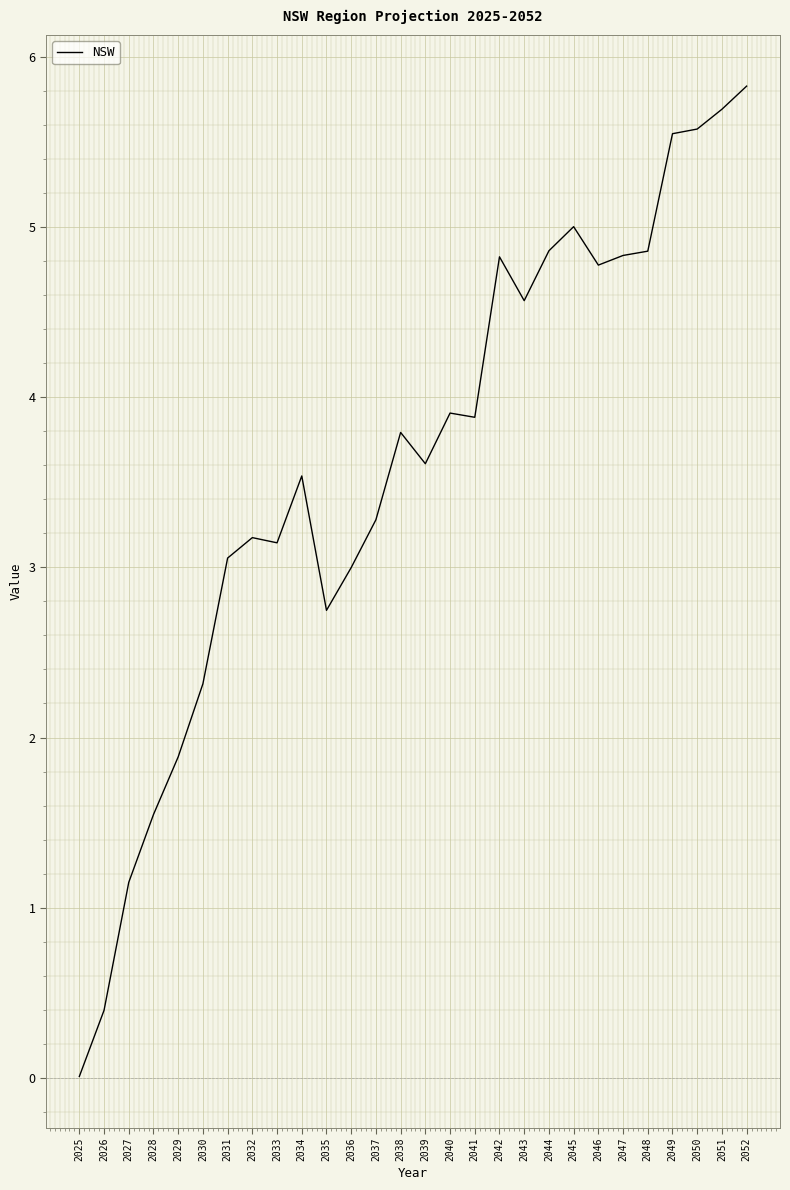

What is the difference between the values at 2026 and 2045?

4.6